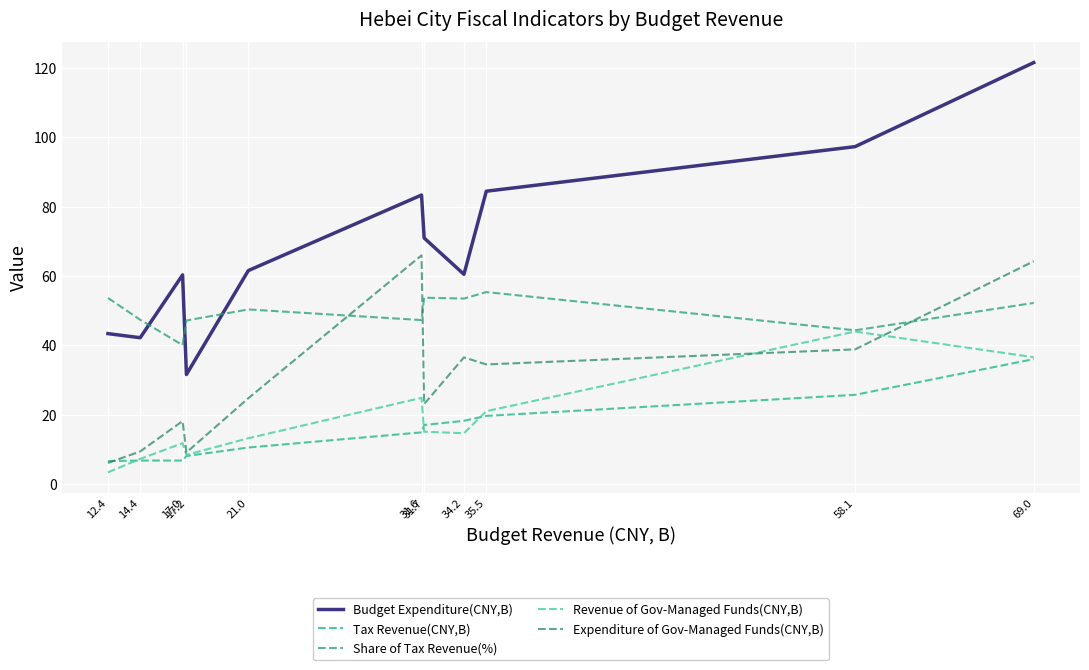

At how many categories does at least one series exceed 19?

11